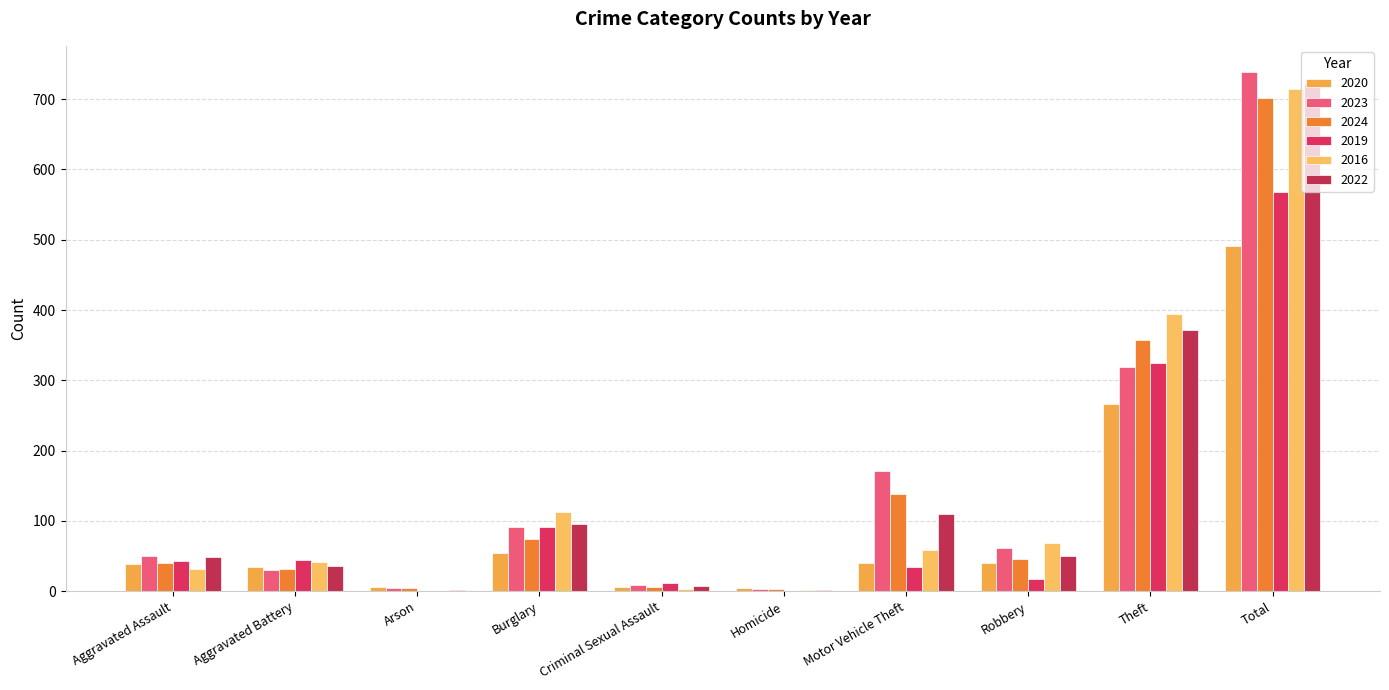

True or false: 2024 has a value of 3 at Criminal Sexual Assault.

False